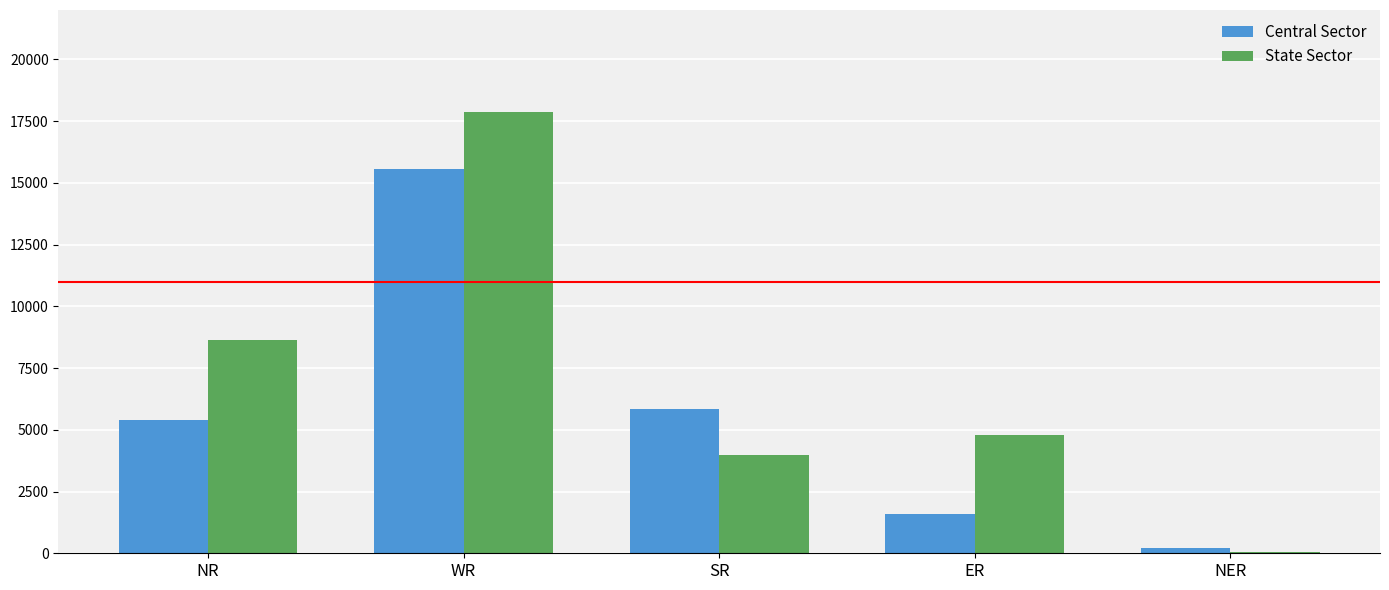

Reading right to left, extract all data points from this chart.

Central Sector: NER=220	ER=1580	SR=5852	WR=15581	NR=5391
State Sector: NER=50	ER=4775	SR=3983	WR=17863	NR=8640